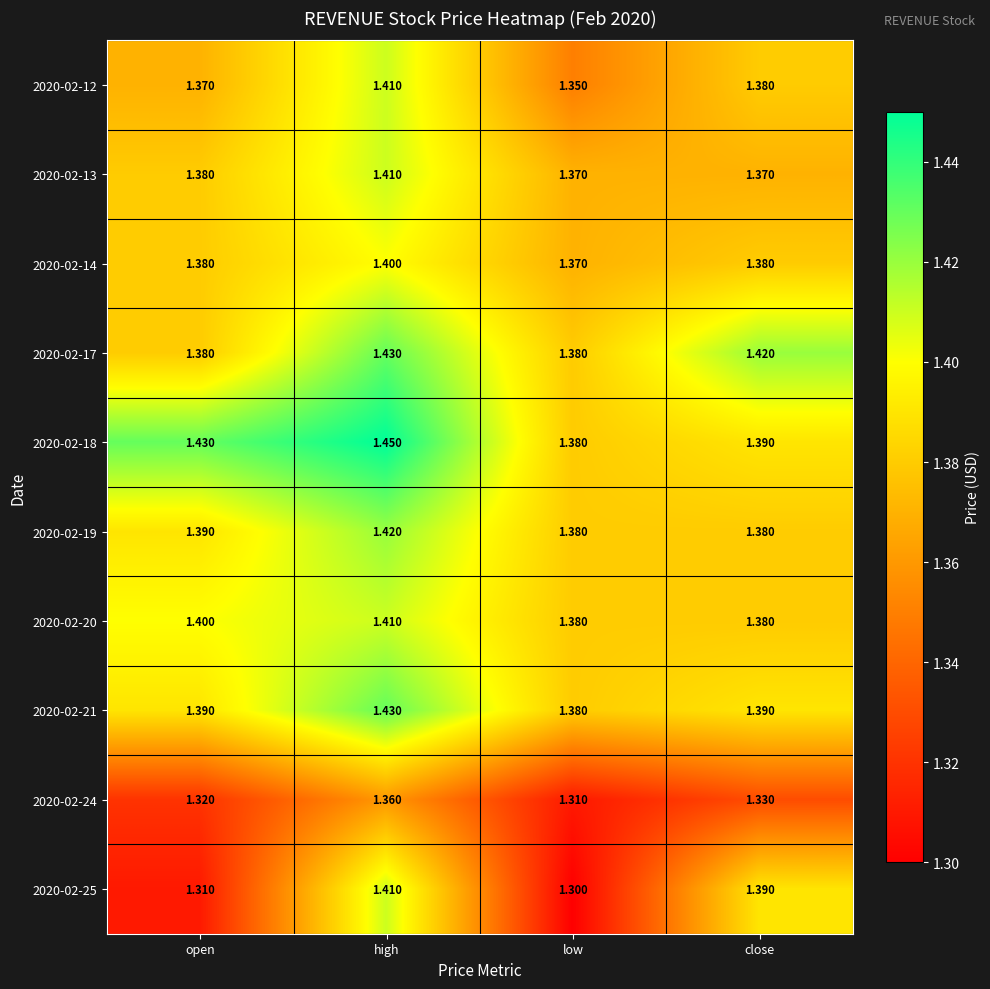

Which label corresponds to the smallest value in the chart?

low